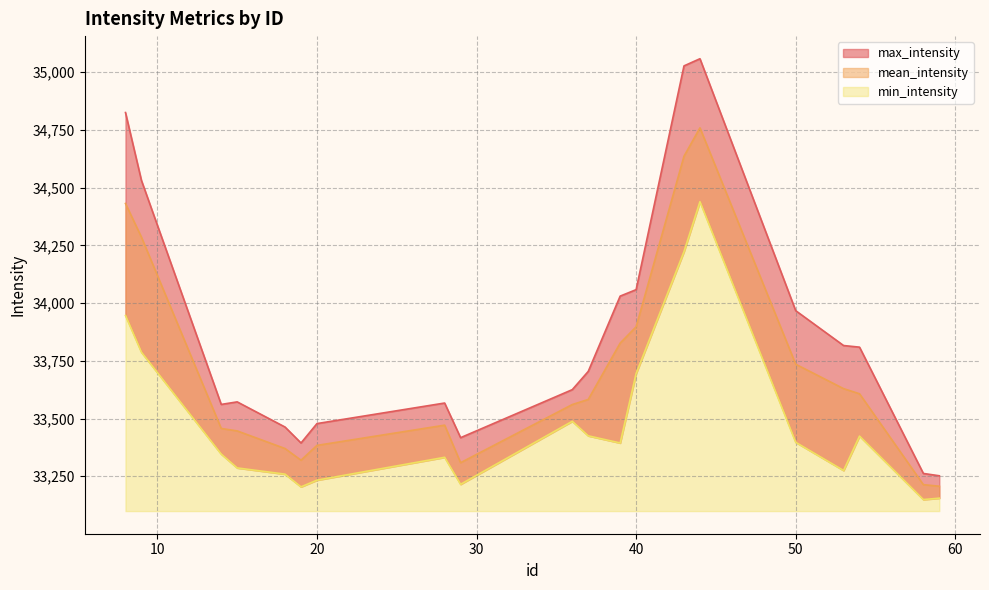

Reading right to left, transcribe all the data shown in this chart.

mean_intensity: 33206.8	33213.6	33607.1	33629.3	33735.1	34758.7	34635.8	33897.1	33826.6	33582.6	33560.4	33308.6	33471.1	33383.5	33319.3	33369.9	33446.3	33456.9	34285.4	34431.1
max_intensity: 33252.0	33262.0	33809.0	33816.0	33967.0	35058.0	35027.0	34058.0	34030.0	33704.0	33625.0	33417.0	33567.0	33478.0	33394.0	33463.0	33572.0	33561.0	34531.0	34825.0
min_intensity: 33155.0	33149.0	33424.0	33275.0	33397.0	34439.0	34223.0	33695.0	33394.0	33425.0	33488.0	33215.0	33332.0	33233.0	33204.0	33259.0	33286.0	33346.0	33787.0	33946.0